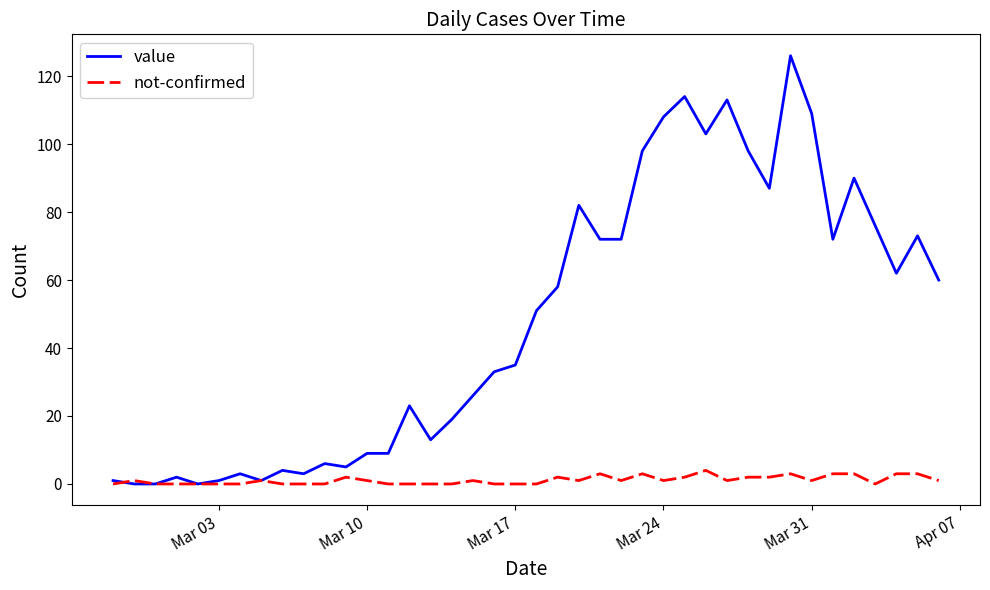

True or false: not-confirmed has more than 2 interior local peaks.

True